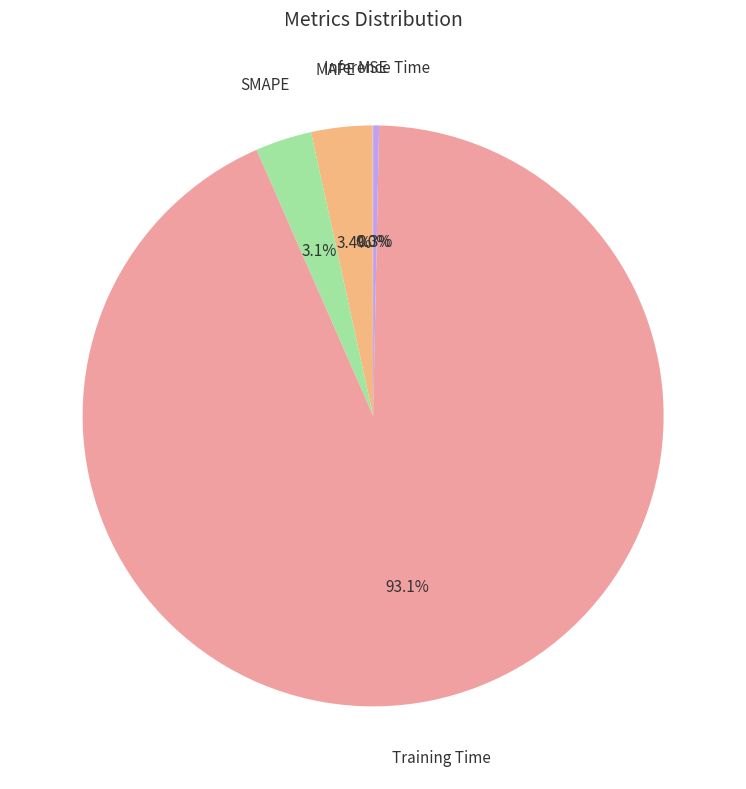

Which category has the biggest portion of the pie?

Training Time